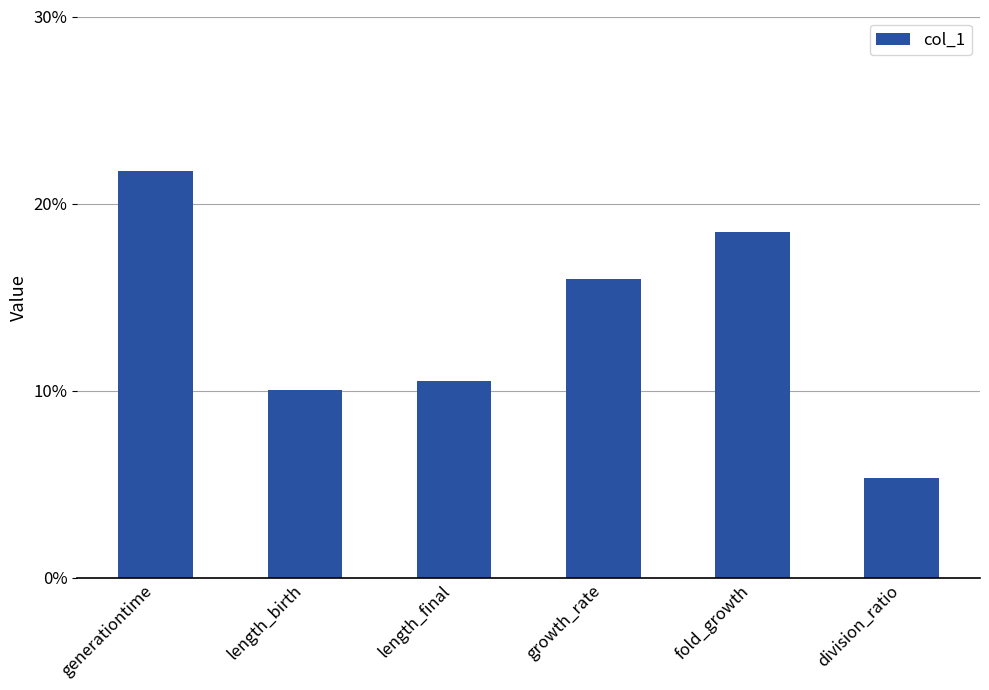

The value at division_ratio is 0.1. True or false?

True